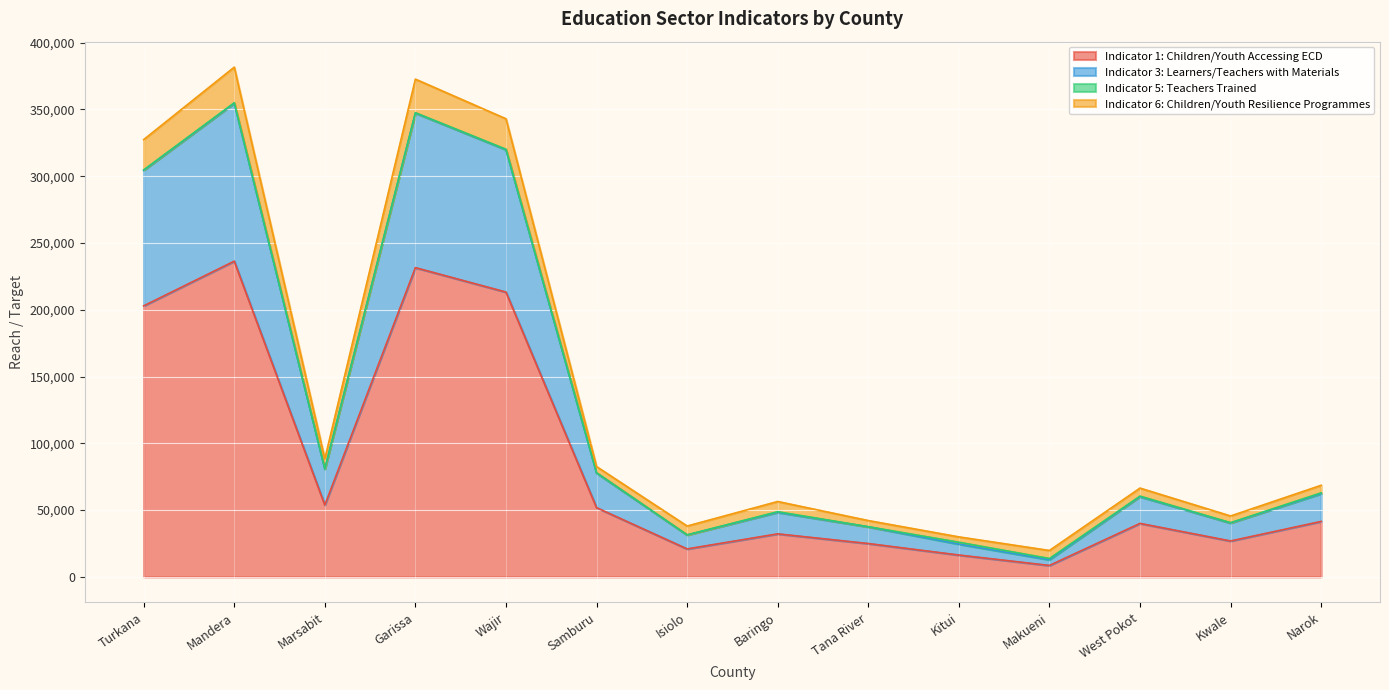

Rank the categories by Indicator 1: Children/Youth Accessing ECD value from lowest to highest.

Makueni, Kitui, Isiolo, Tana River, Kwale, Baringo, West Pokot, Narok, Samburu, Marsabit, Turkana, Wajir, Garissa, Mandera